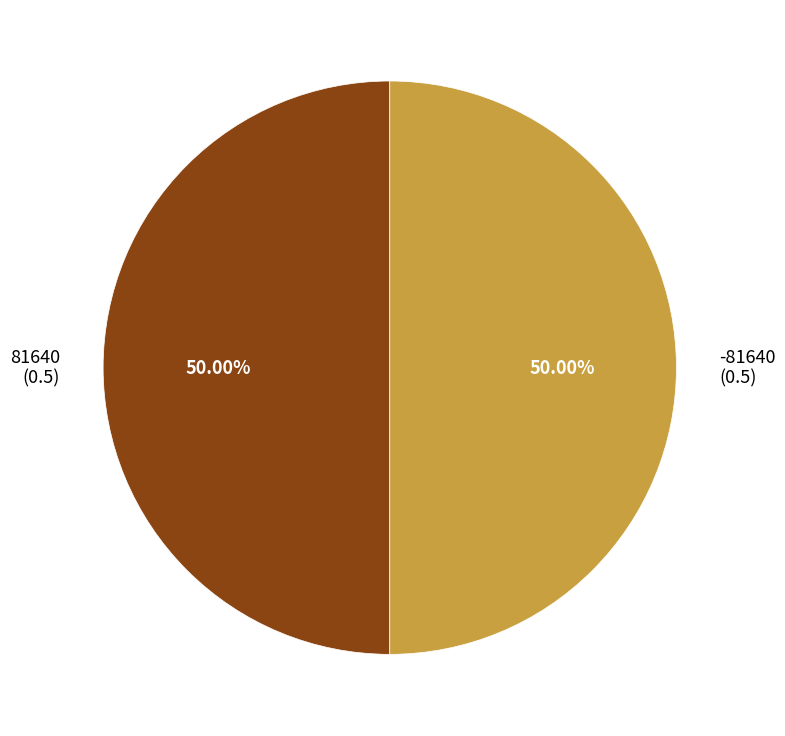

Do -81640 (0.5) and 81640 (0.5) together represent more than half of the pie?

Yes